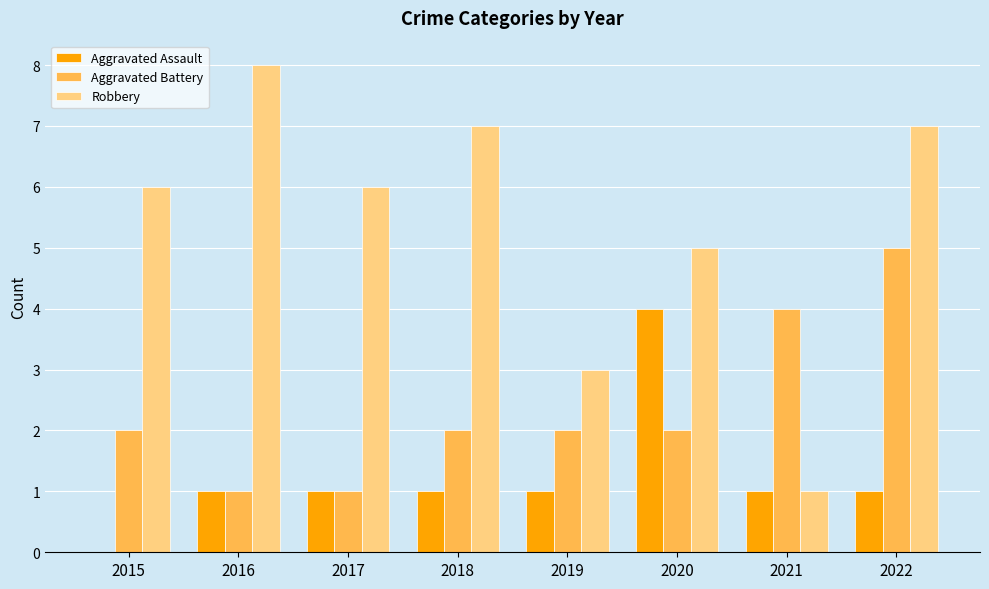

Which series changed the most between 2017 and 2020?

Aggravated Assault